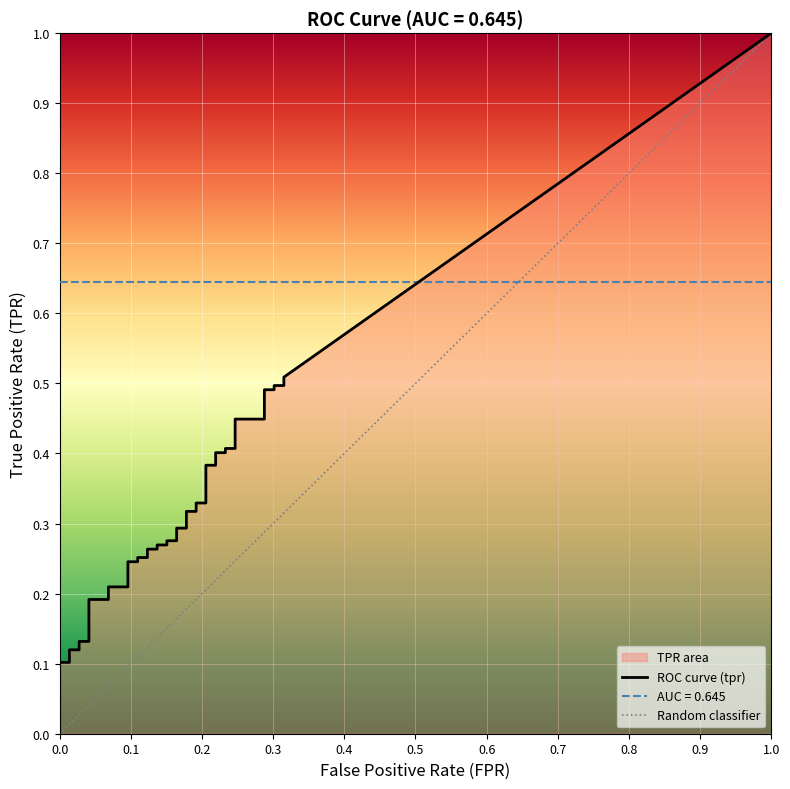

What is the sum of the tpr values at 20 and 27?

0.7